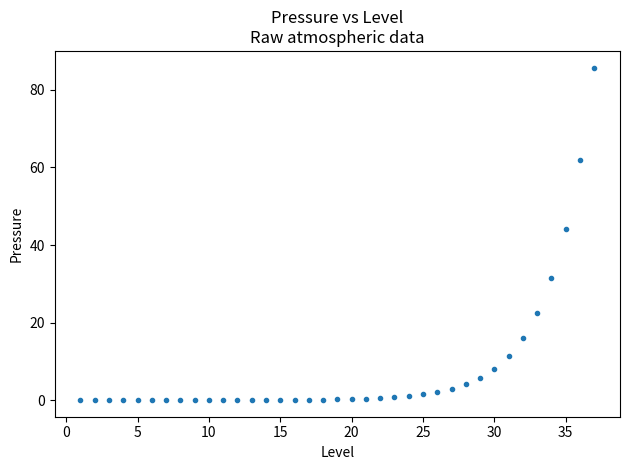

What is the range of X values (max minus min)?

36.0